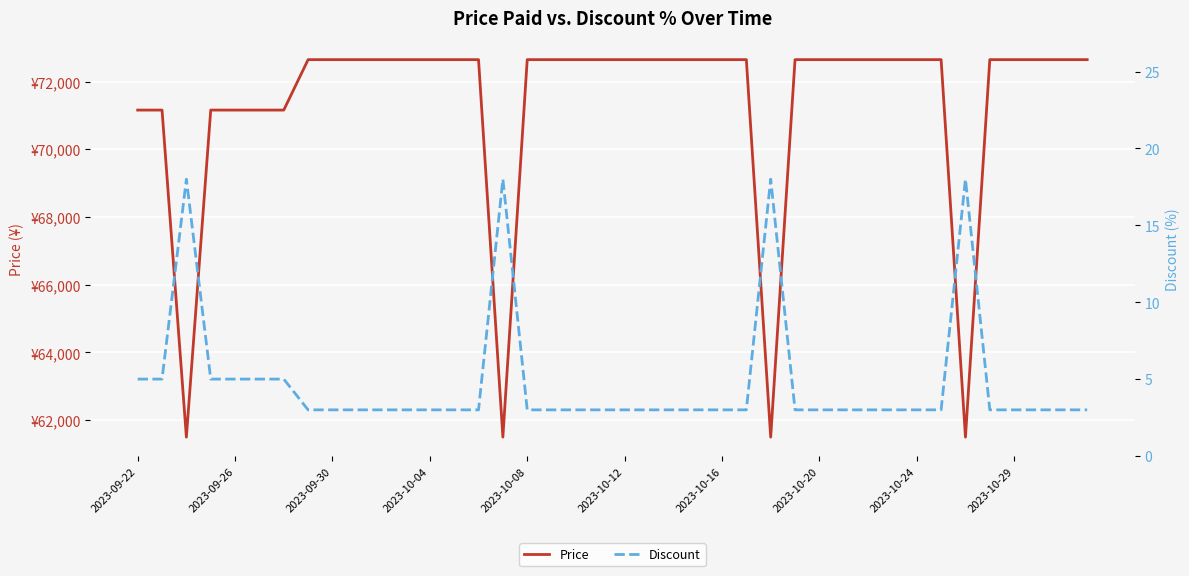

Which label corresponds to the largest value in the chart?

2023-10-20